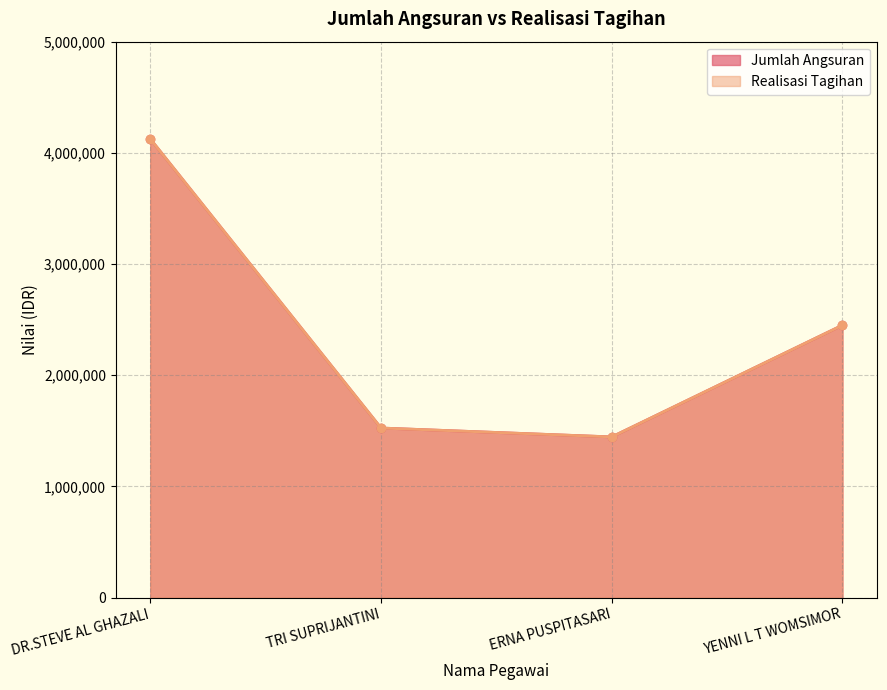

Which label corresponds to the smallest value in the chart?

ERNA PUSPITASARI